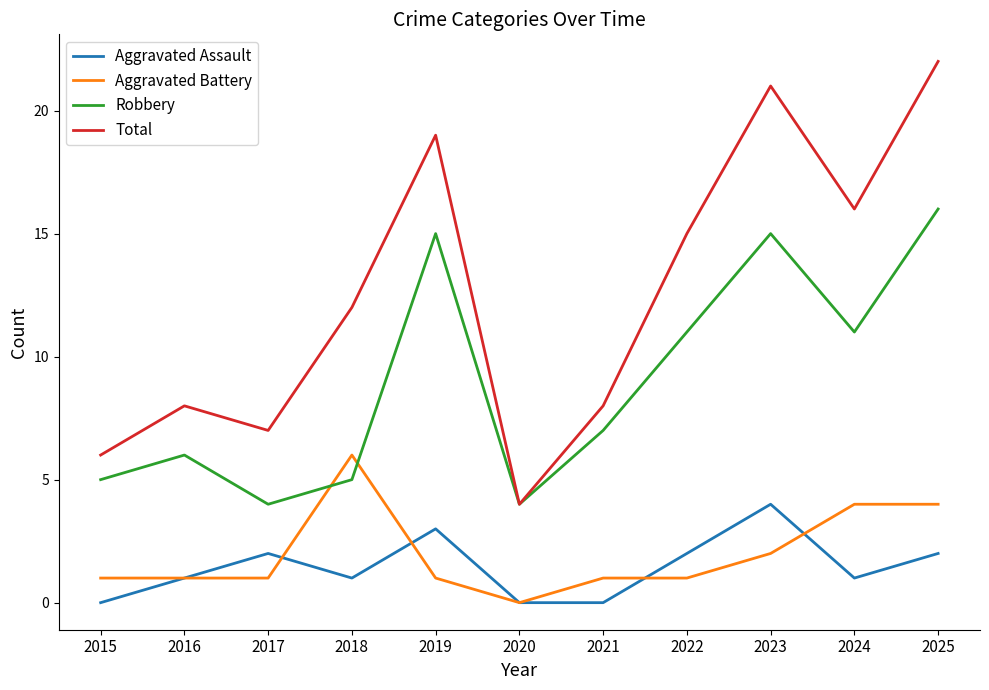

Reading left to right, extract all data points from this chart.

Aggravated Assault: 2015=0	2016=1	2017=2	2018=1	2019=3	2020=0	2021=0	2022=2	2023=4	2024=1	2025=2
Aggravated Battery: 2015=1	2016=1	2017=1	2018=6	2019=1	2020=0	2021=1	2022=1	2023=2	2024=4	2025=4
Robbery: 2015=5	2016=6	2017=4	2018=5	2019=15	2020=4	2021=7	2022=11	2023=15	2024=11	2025=16
Total: 2015=6	2016=8	2017=7	2018=12	2019=19	2020=4	2021=8	2022=15	2023=21	2024=16	2025=22